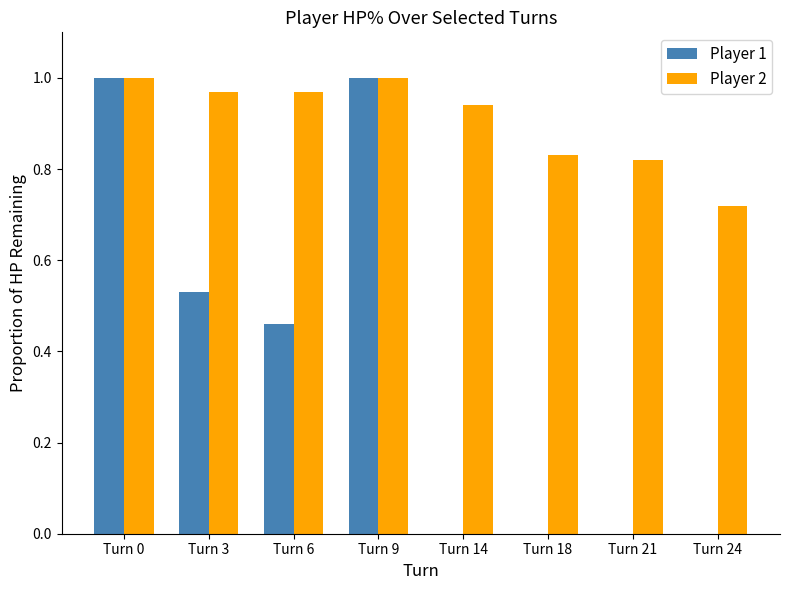

Is it true that Player 1 equals 0.0 at Turn 21?

True